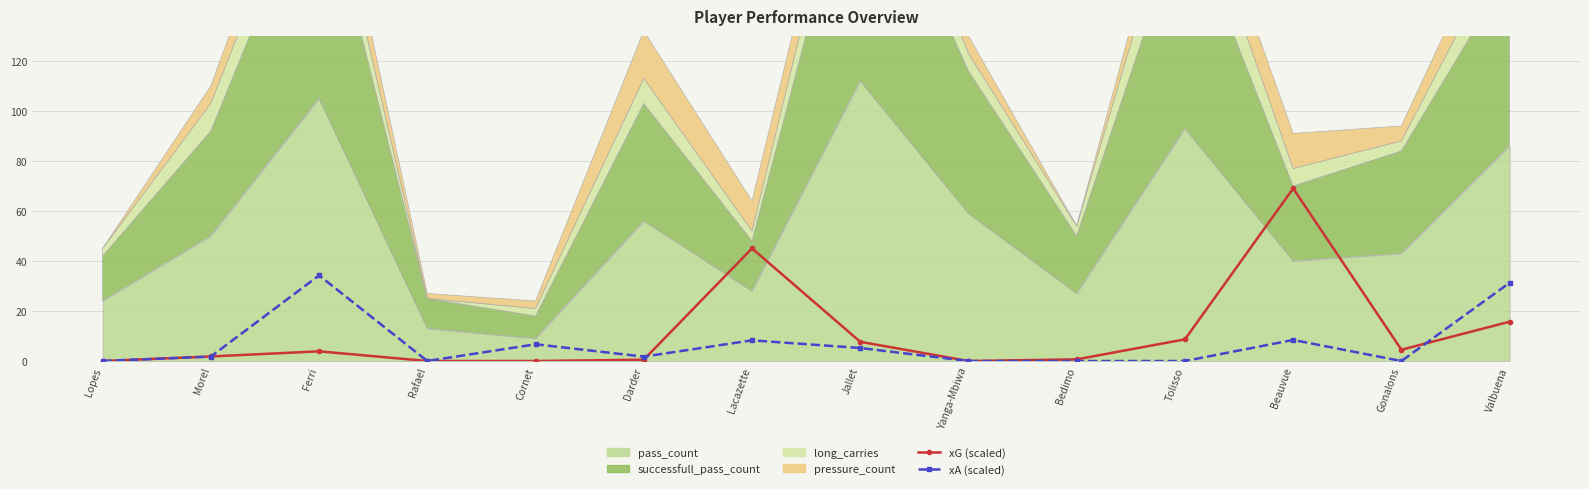

Where do xG (scaled) and xA (scaled) first cross each other?

Morel and Ferri